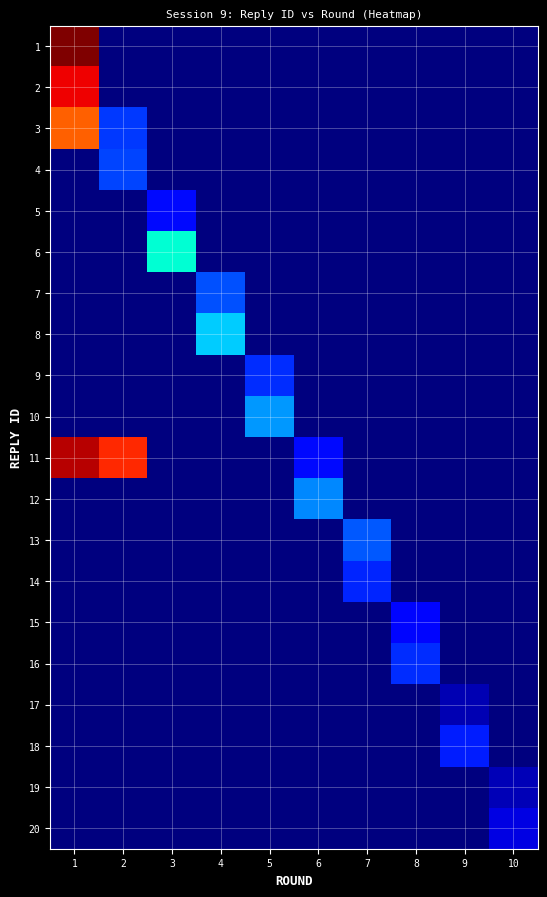

What is the difference between the highest and lowest values at 7?

3.8